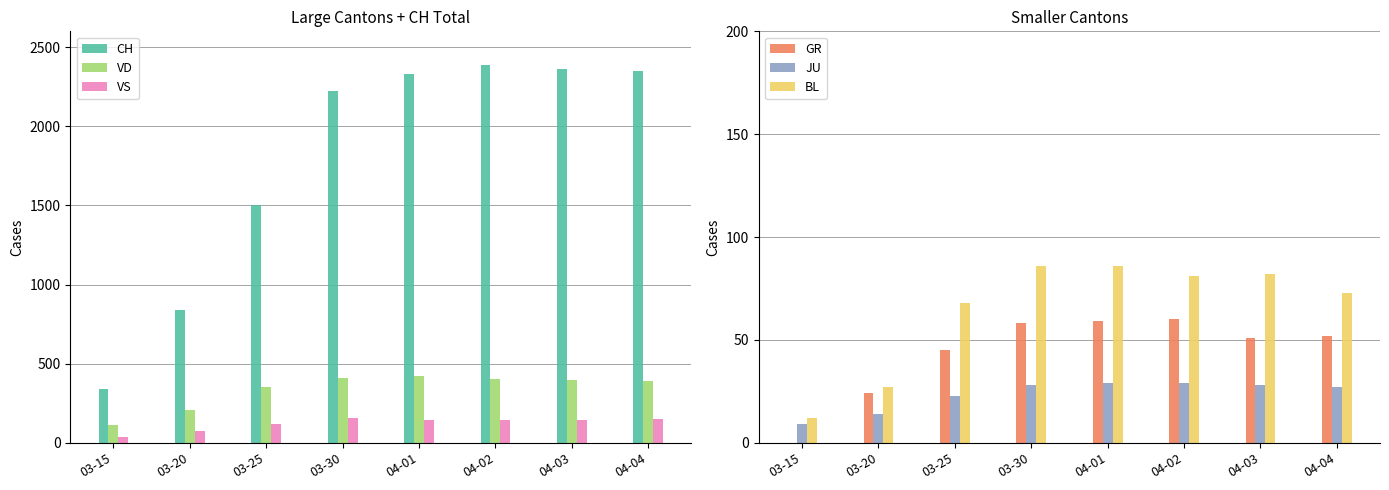

What is the difference between the highest and lowest values at 04-02?

2358